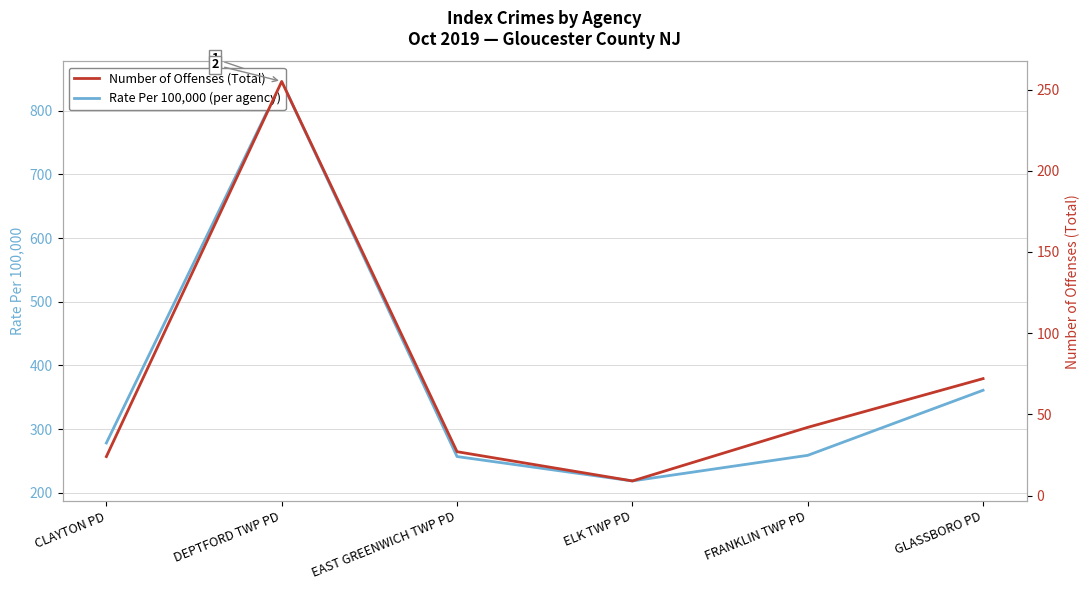

What are all the series names shown in the legend?

Rate Per 100,000 (per agency), Number of Offenses (Total)